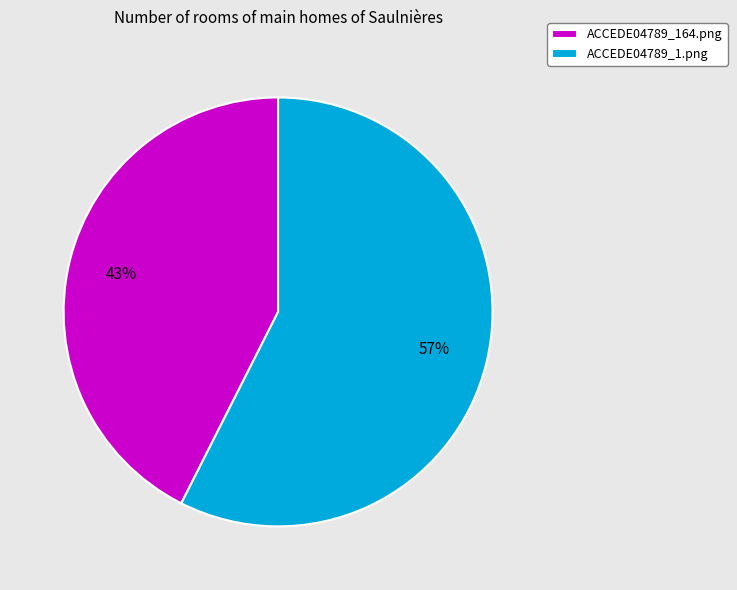

To the nearest percent, what is the average slice percentage?

50%